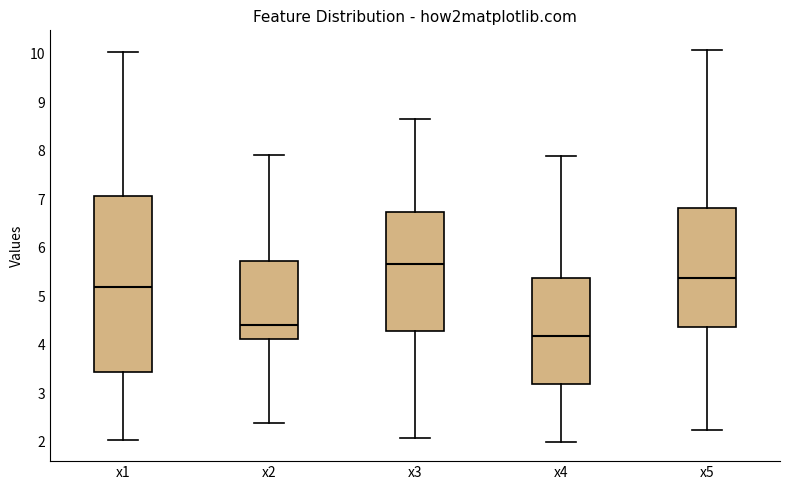

Comparing the boxes themselves (not the whiskers), which one is the tallest?

x1